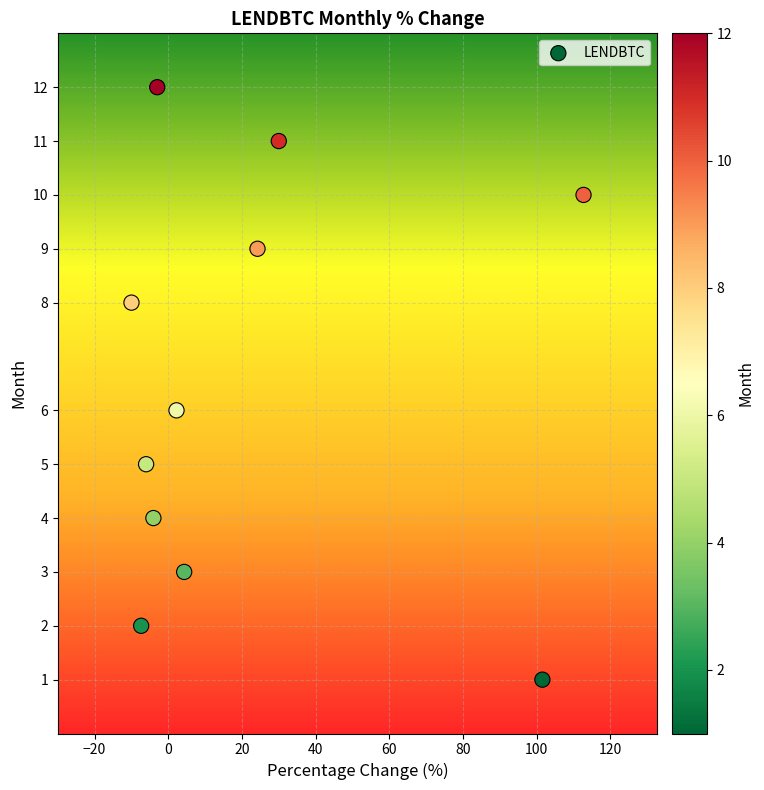

What is the range of Y values (max minus min)?

11